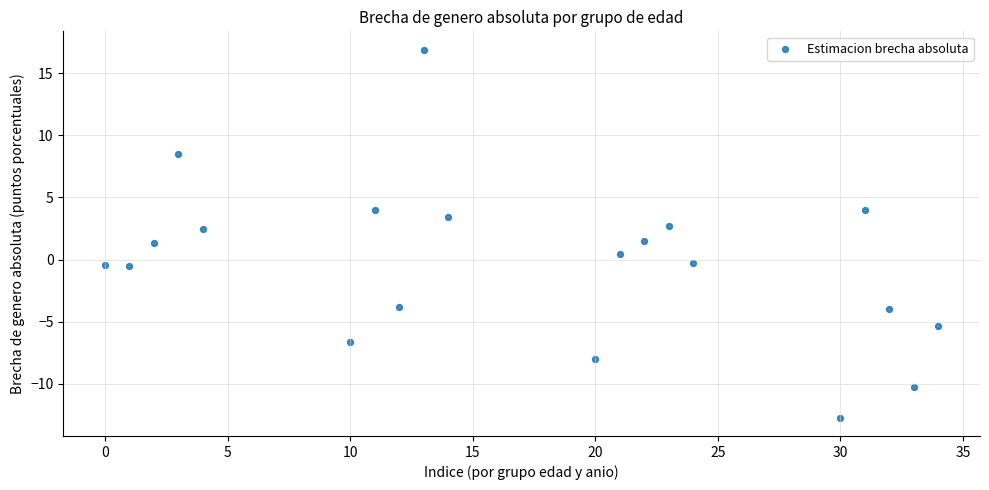

What is the range of Y values (max minus min)?

29.6